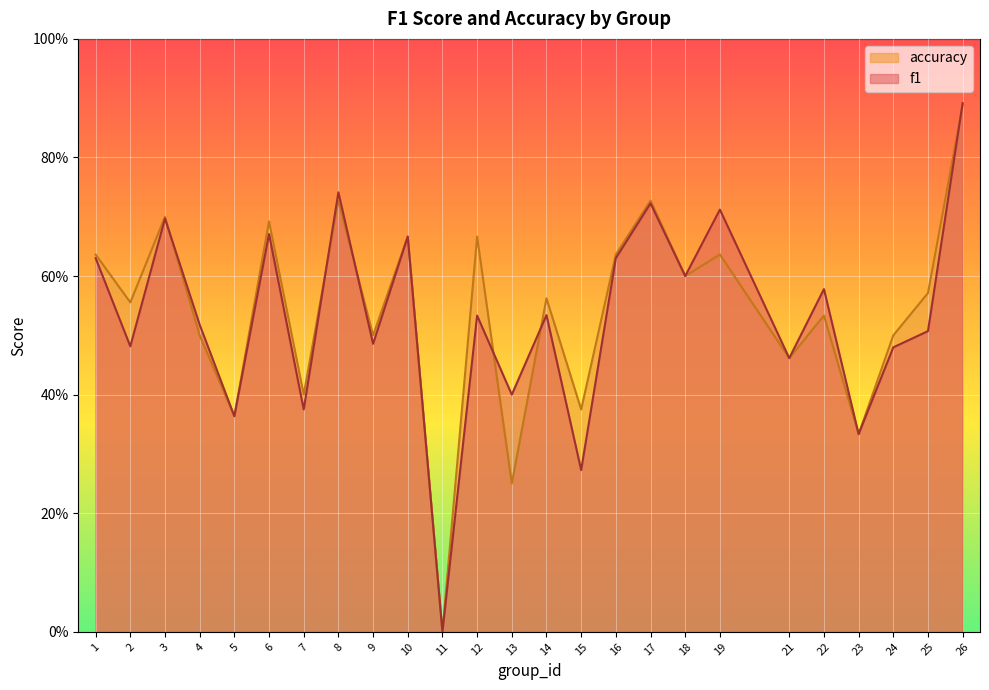

How many interior local peaks does the f1 series have?

9